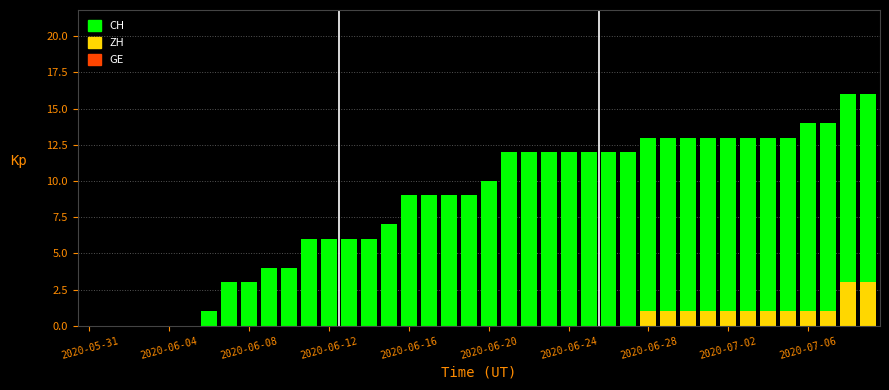

Which series has the largest range (max minus min)?

CH